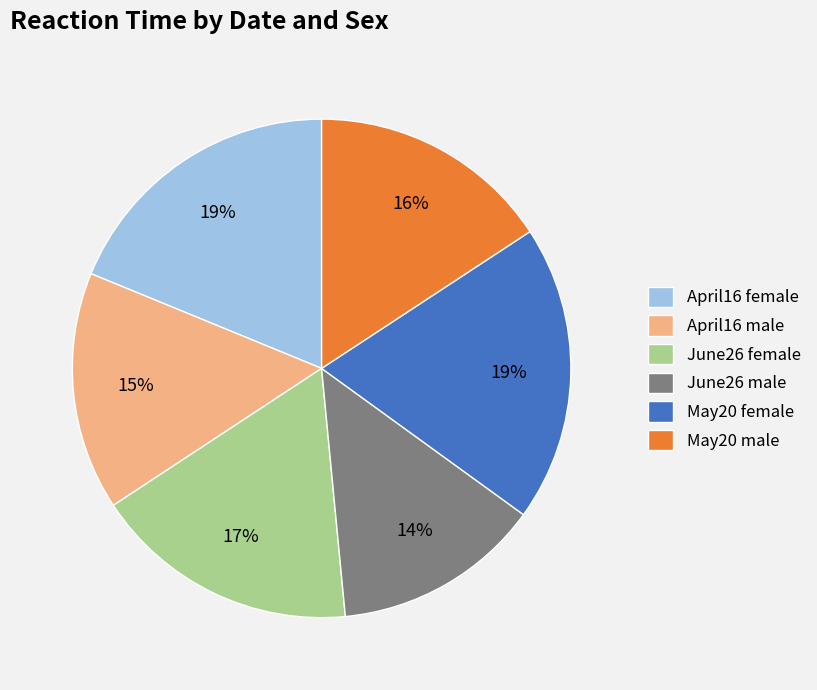

Which has a higher value, May20 female or June26 female?

May20 female